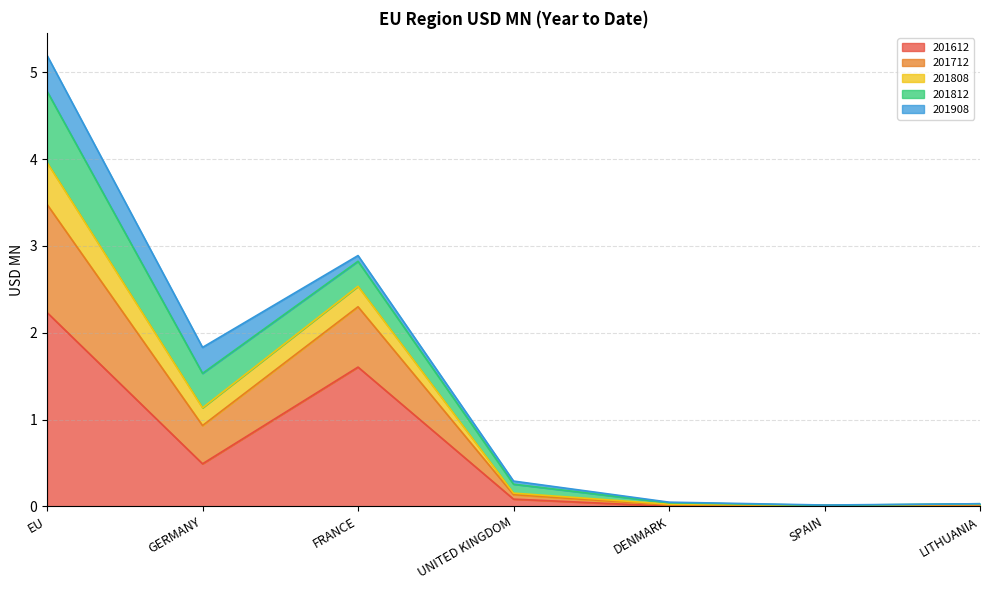

Rank the categories by 201808 value from lowest to highest.

SPAIN, LITHUANIA, DENMARK, UNITED KINGDOM, GERMANY, FRANCE, EU